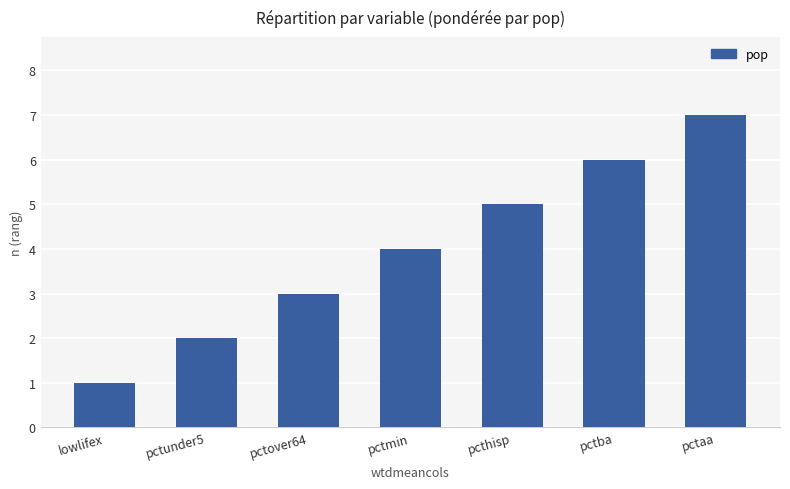

What value does the data have at pctover64?

3